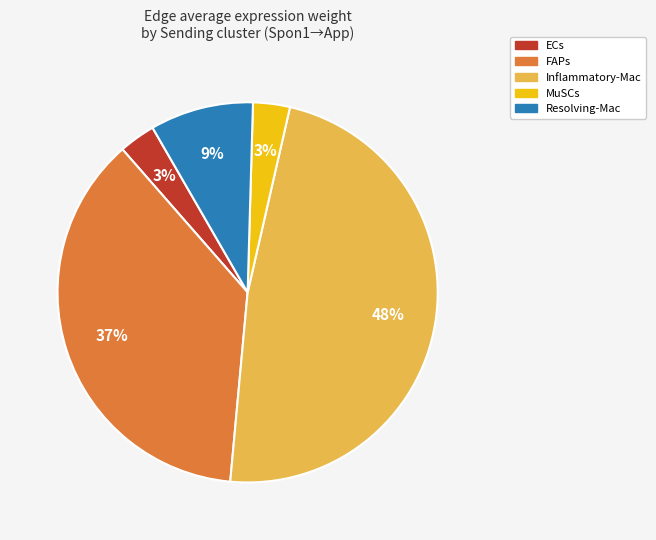

Which has a higher value, Resolving-Mac or ECs?

Resolving-Mac